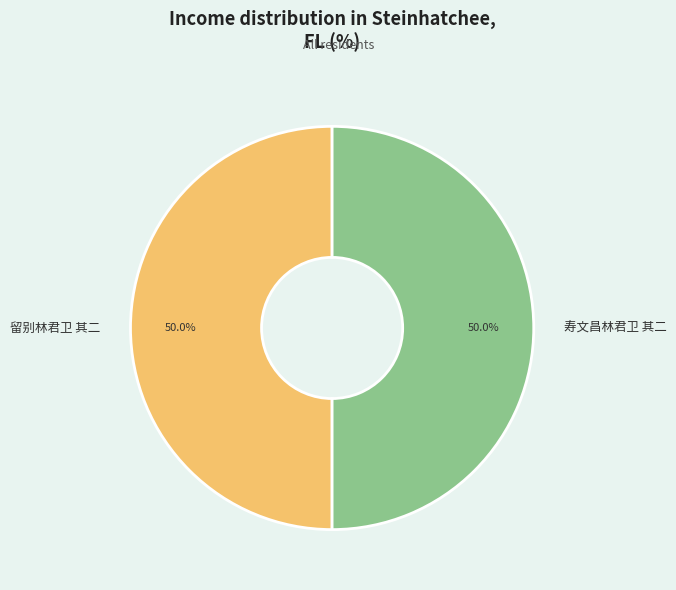

The 寿文昌林君卫 其二 slice represents 42% of the pie. True or false?

False